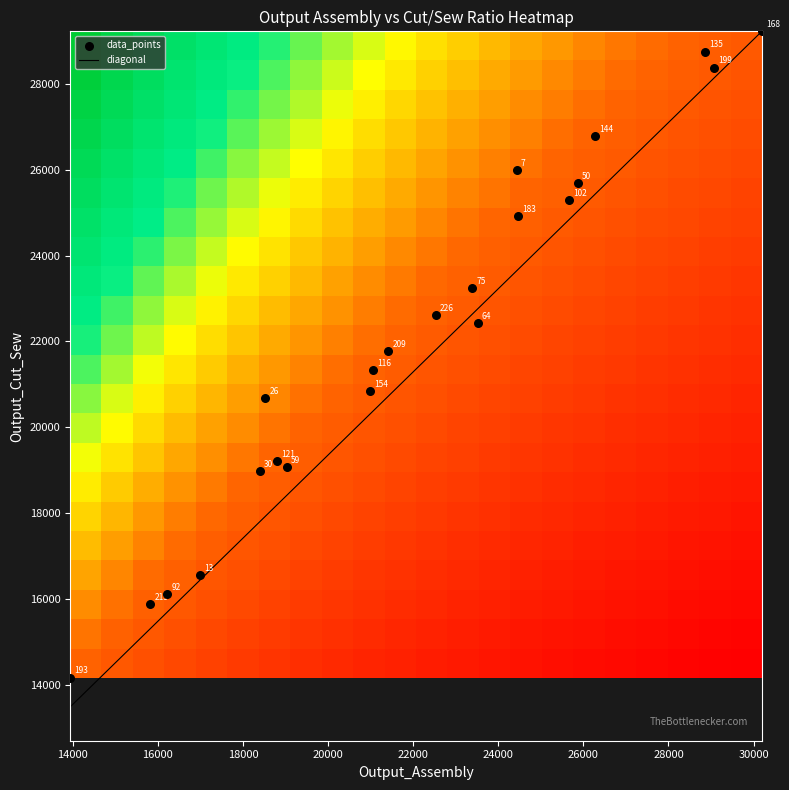

List the labels in order of 75 value, smallest first.

Output_Cut_Sew, Output_Assembly